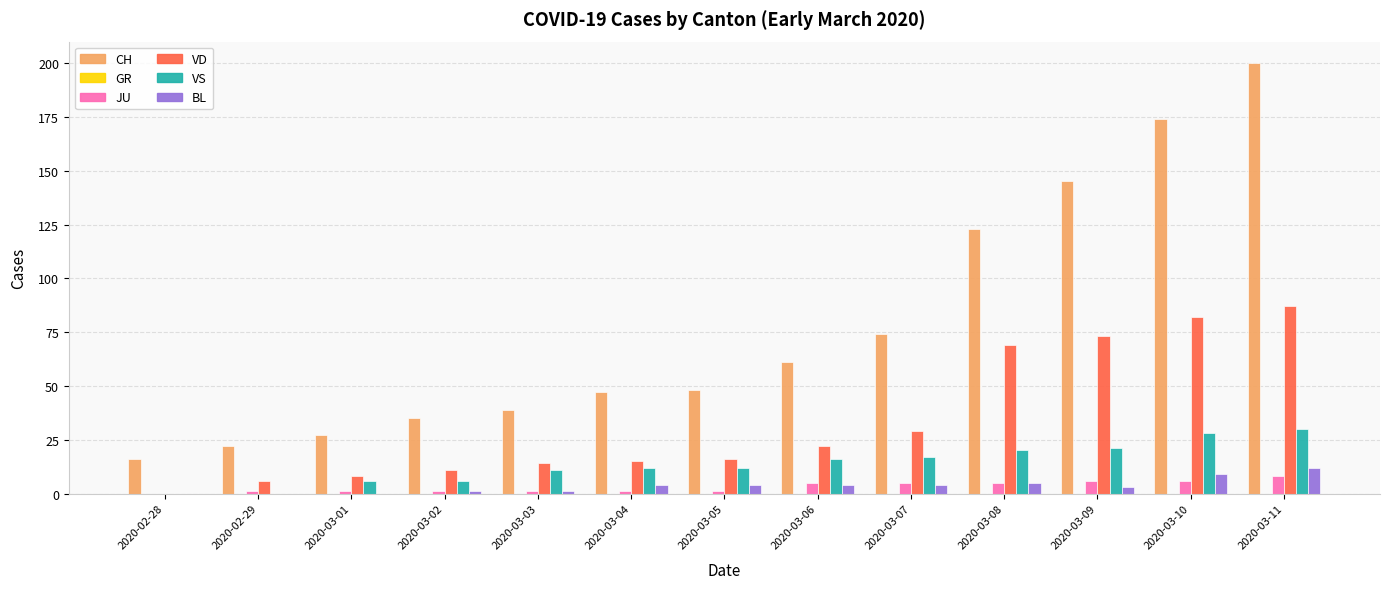

Which series has the largest total across all categories?

CH